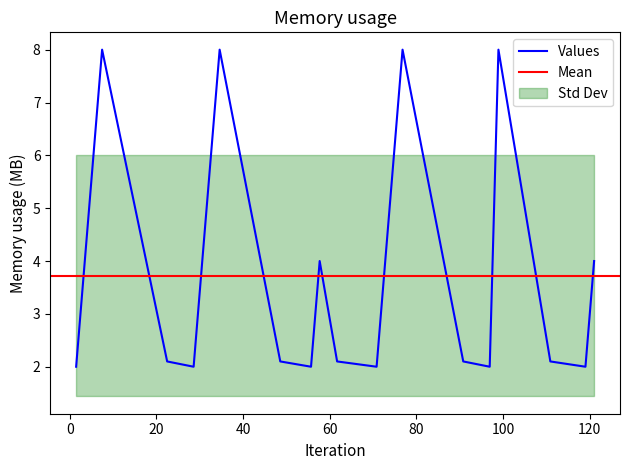

What is the label of the 17th point from the right?

22.506